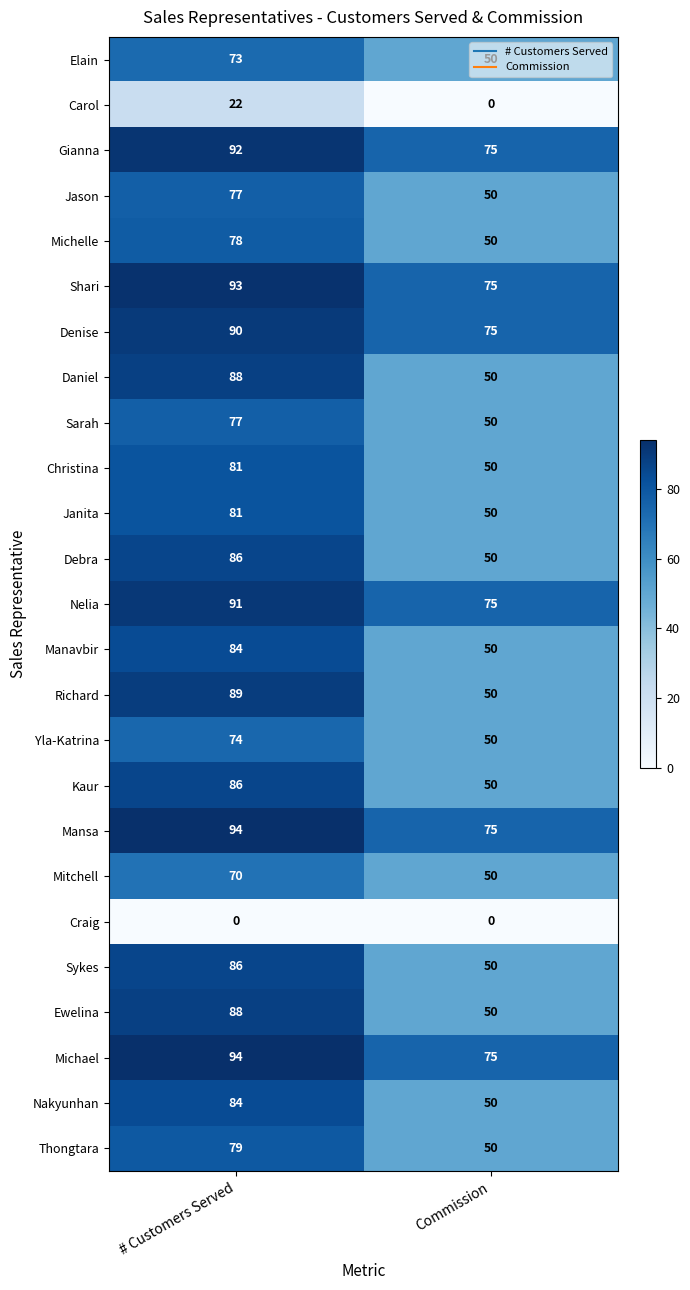

Where is Gianna nearest to the value 83?

Commission